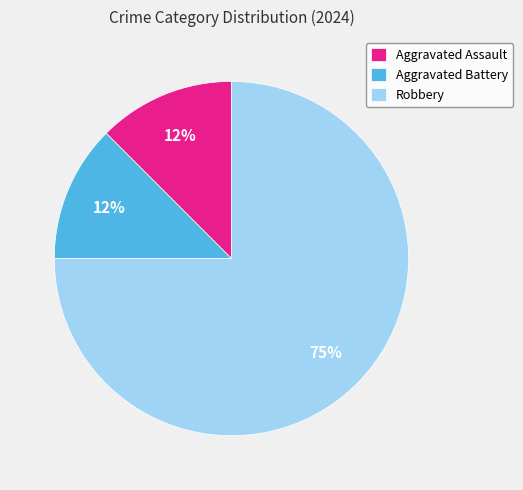

Do Robbery and Aggravated Battery together represent more than half of the pie?

Yes